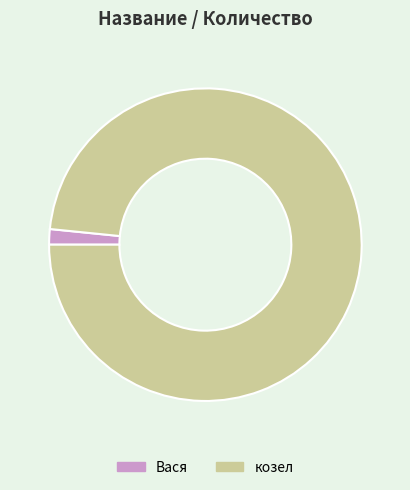

Is the sum of козел and Вася greater than half?

Yes